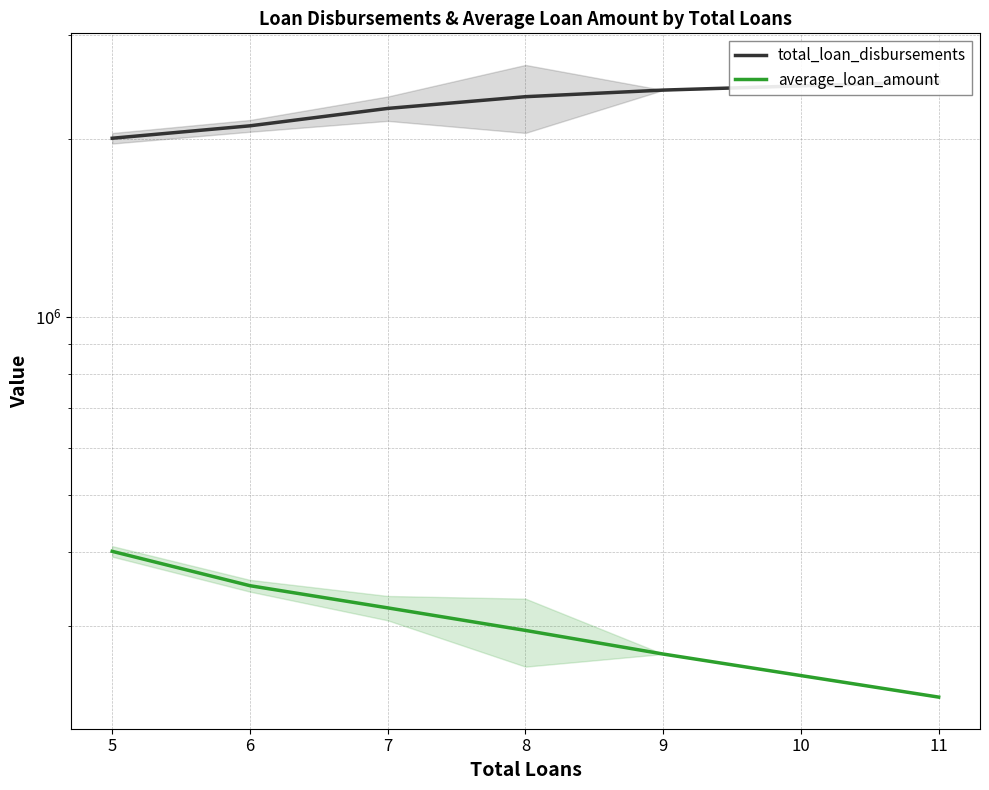

Does the chart have visible grid lines?

Yes